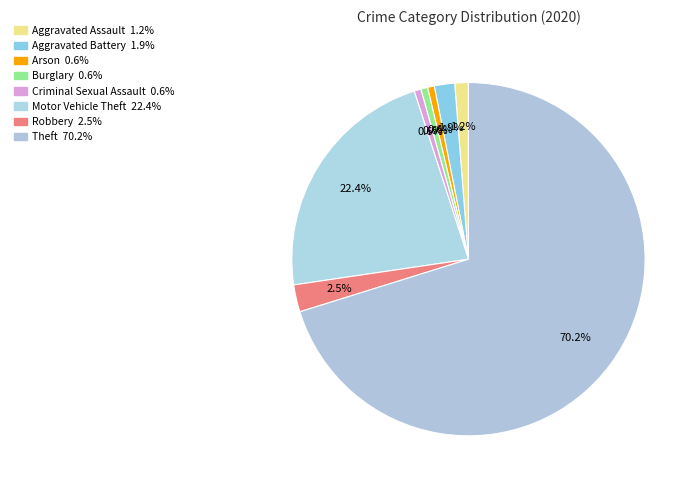

What is the change in value from Robbery to Theft?

+109